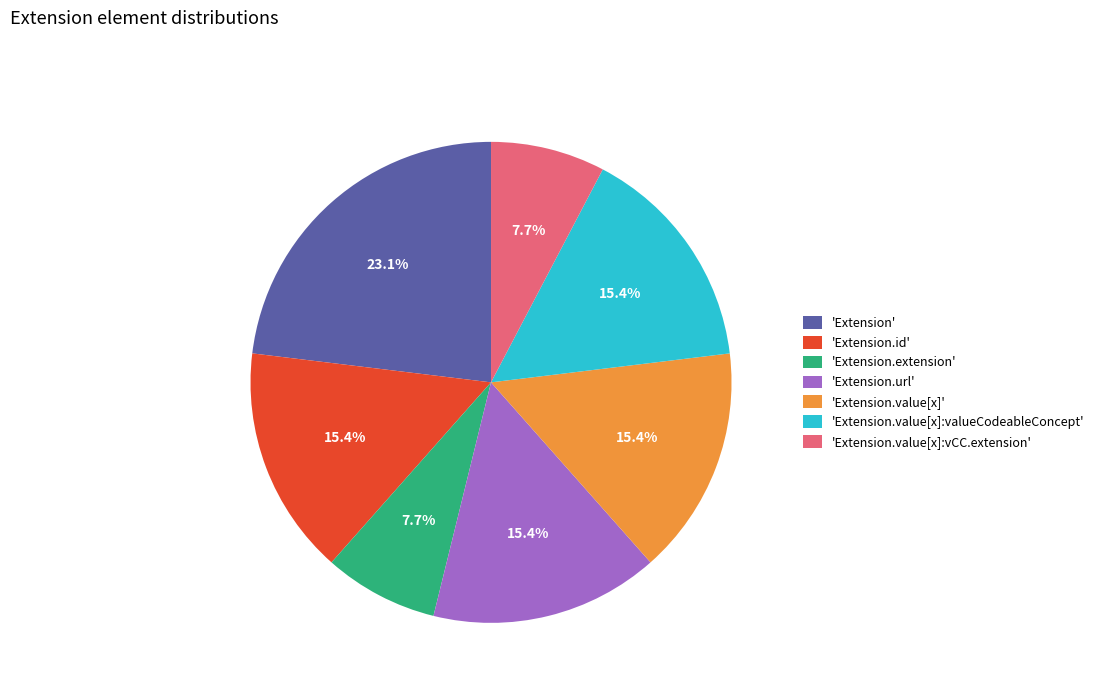

Is 'Extension.id' the majority of the pie?

No